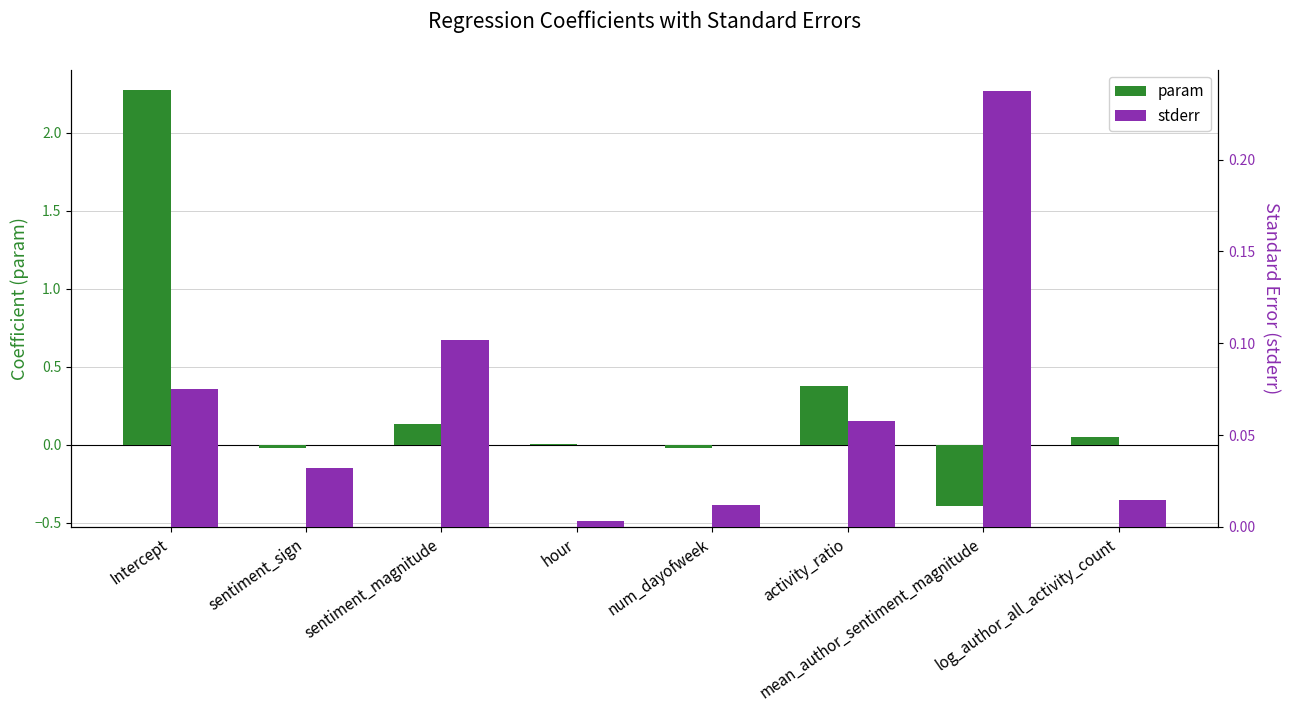

Rank the series by their average value, from highest to lowest.

param, stderr